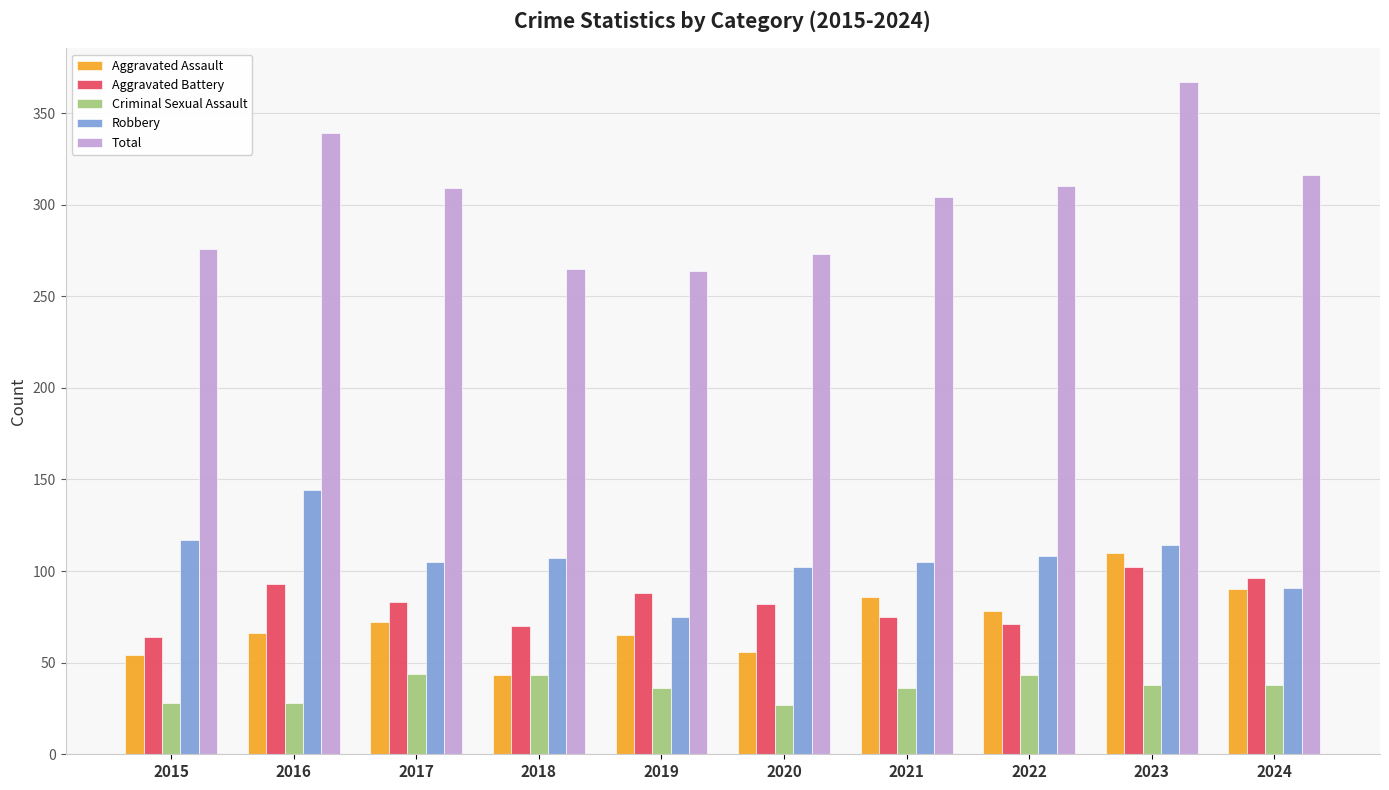

What is the difference between the highest and lowest values at 2017?

265